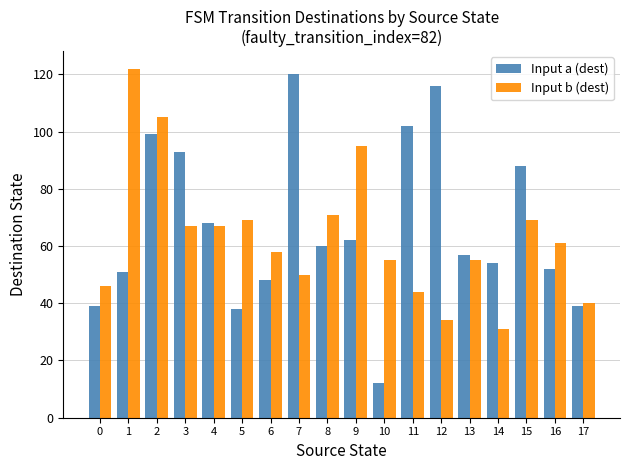

Which series has the widest spread of values?

Input a (dest)